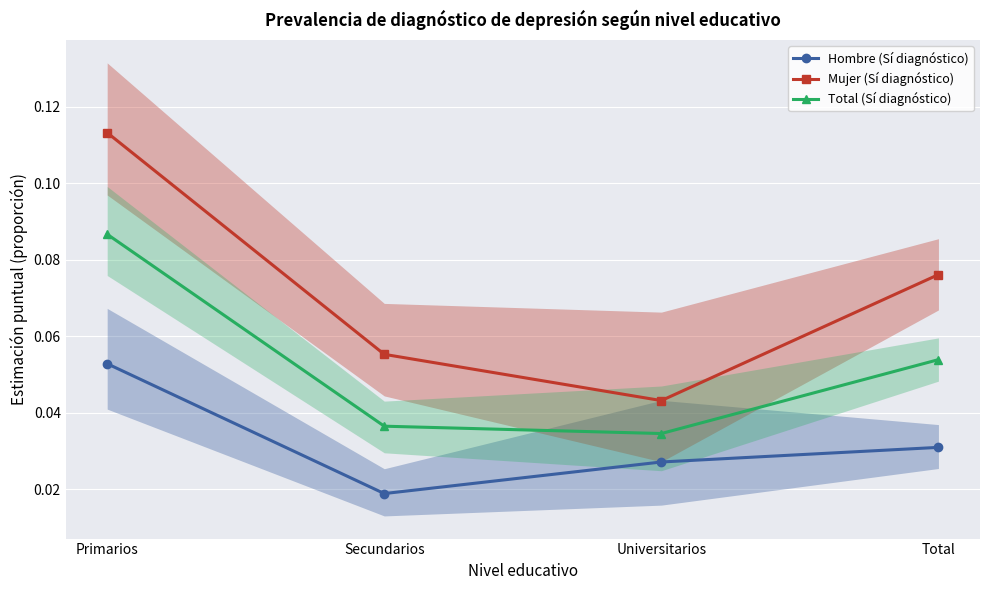

Is it true that Hombre (Sí diagnóstico) equals 0.1 at Total?

False